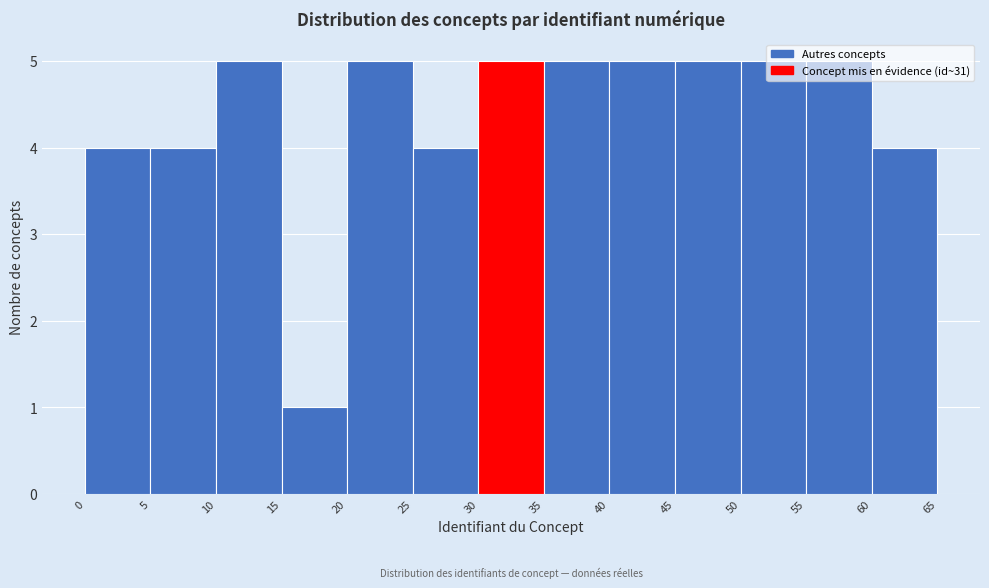

Reading left to right, transcribe this chart: for each bar, give the range it covers on the x-axis and its height. The values are not printed on the chart, so give them approximately, as read against the axis.

0 to 5: 4
5 to 10: 4
10 to 15: 5
15 to 20: 1
20 to 25: 5
25 to 30: 4
30 to 35: 5
35 to 40: 5
40 to 45: 5
45 to 50: 5
50 to 55: 5
55 to 60: 5
60 to 65: 4